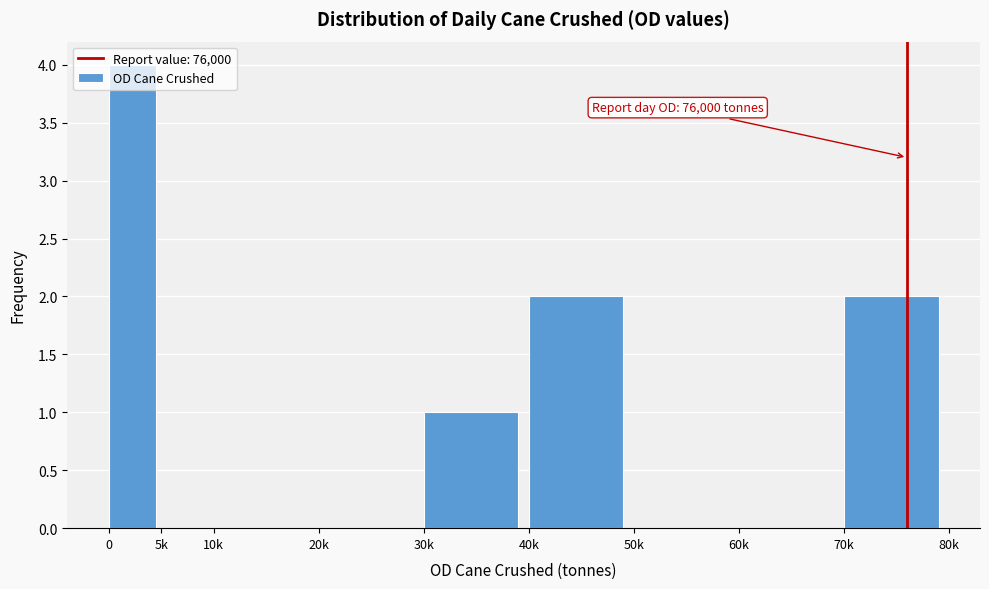

What is the maximum value shown in the chart?

4